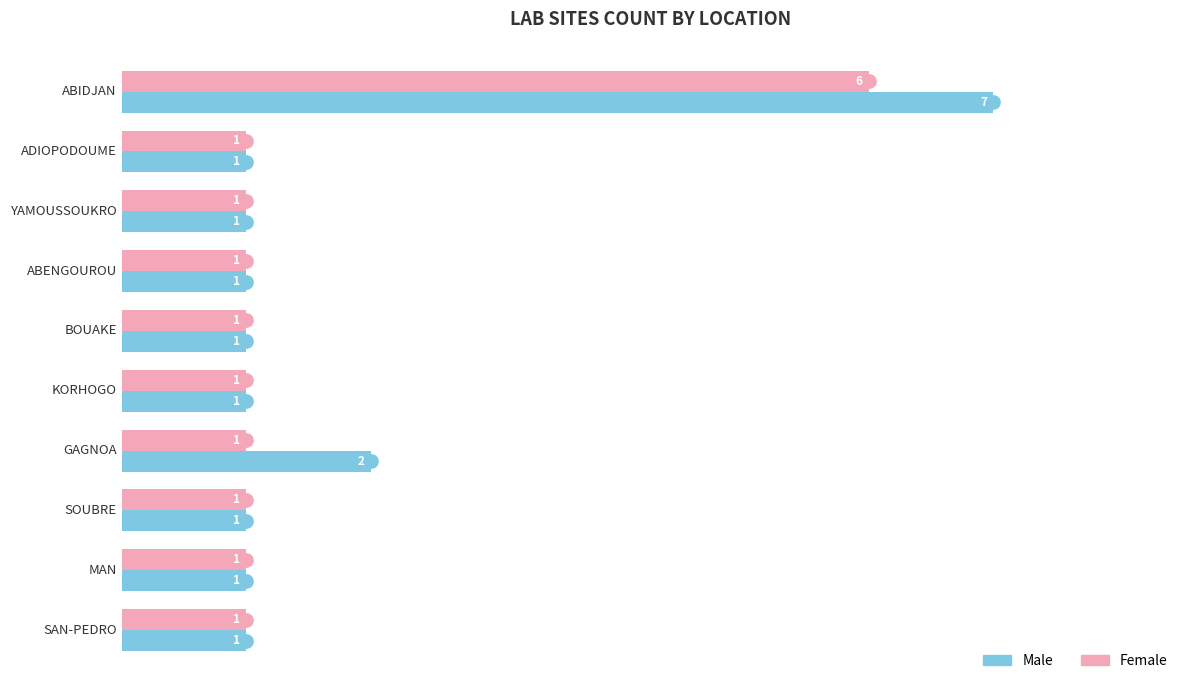

What is the maximum value for Female?

6